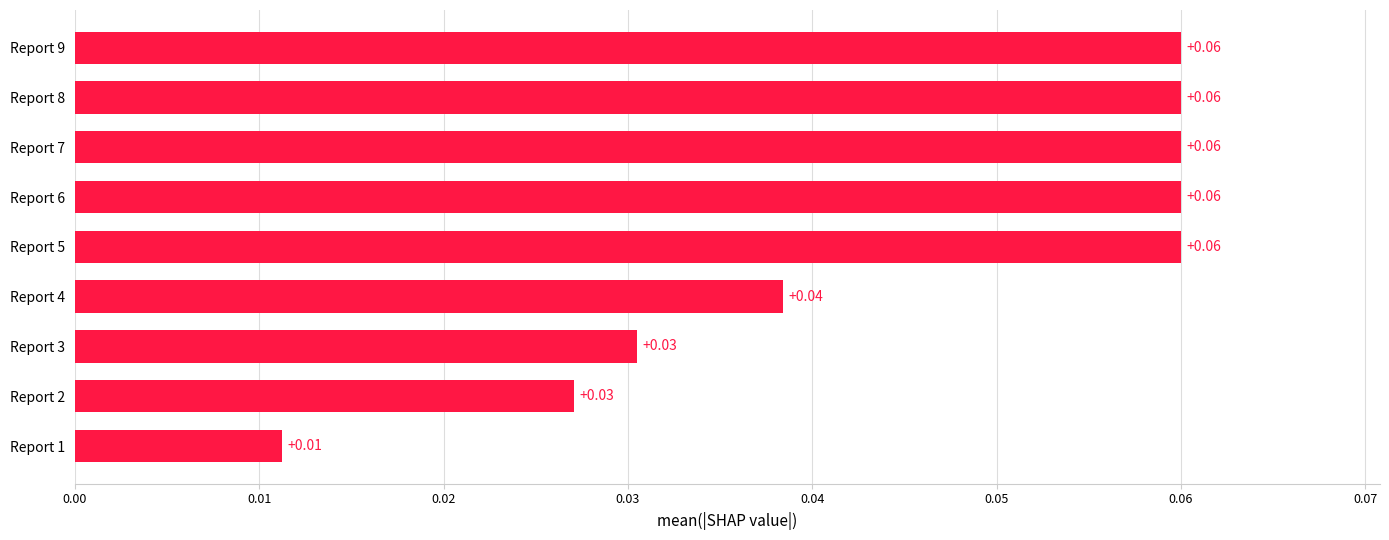

Which has a higher value, Report 4 or Report 1?

Report 4